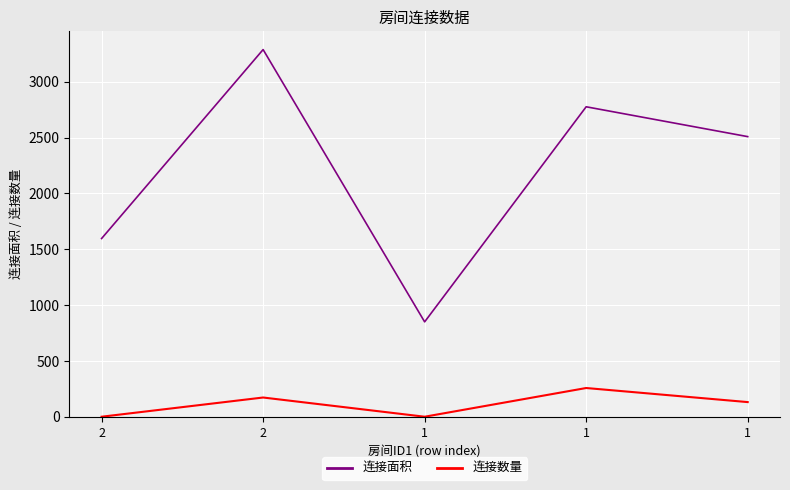

What are all the series names shown in the legend?

连接面积, 连接数量